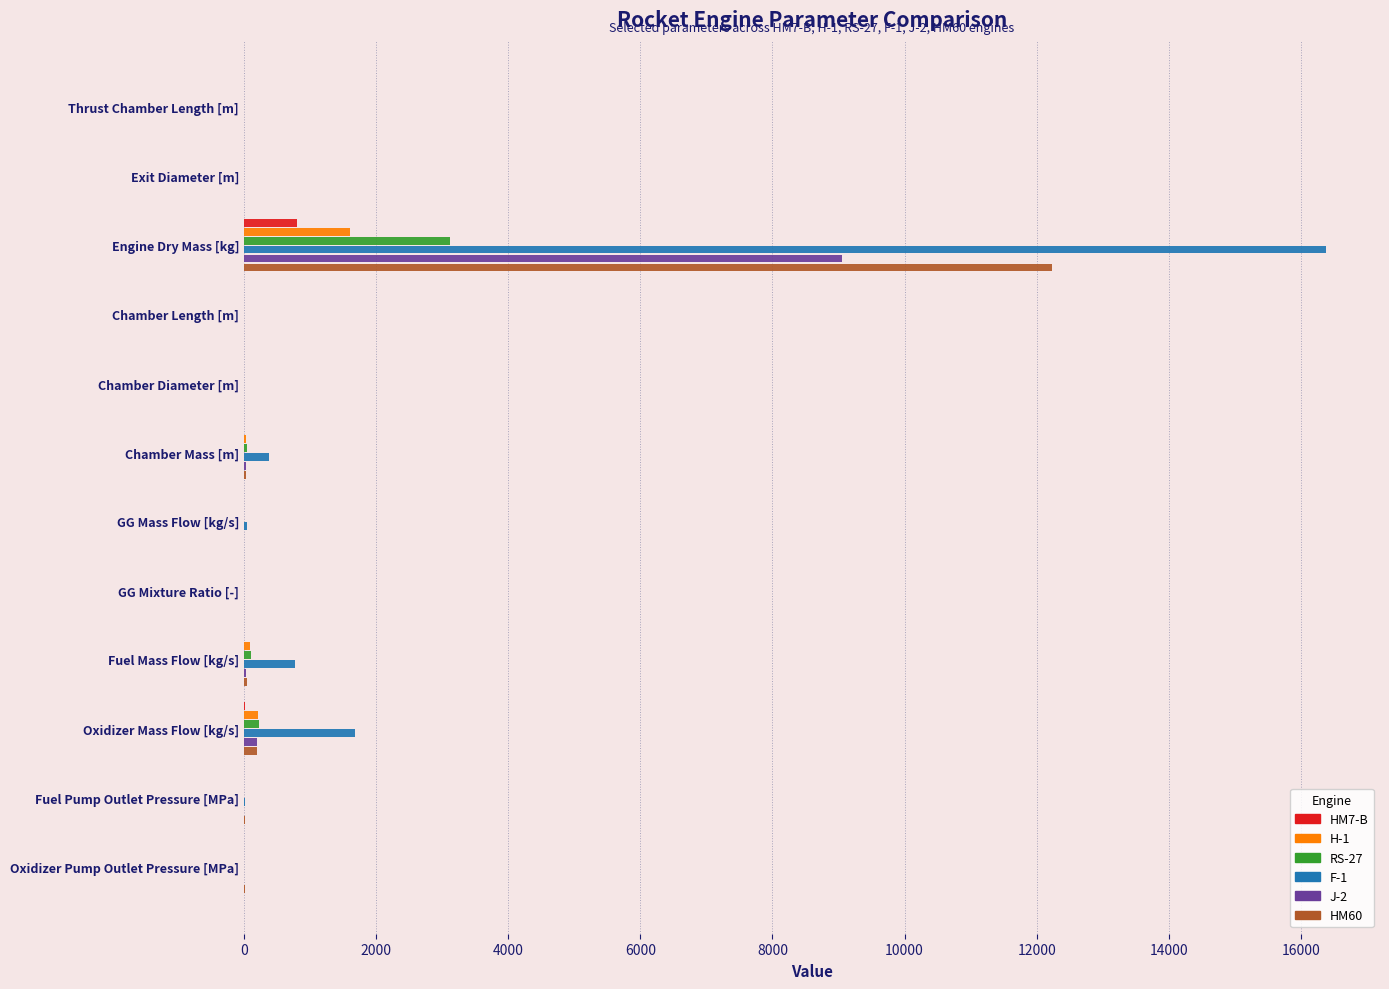

At which label does HM60 reach its peak?

Engine Dry Mass [kg]